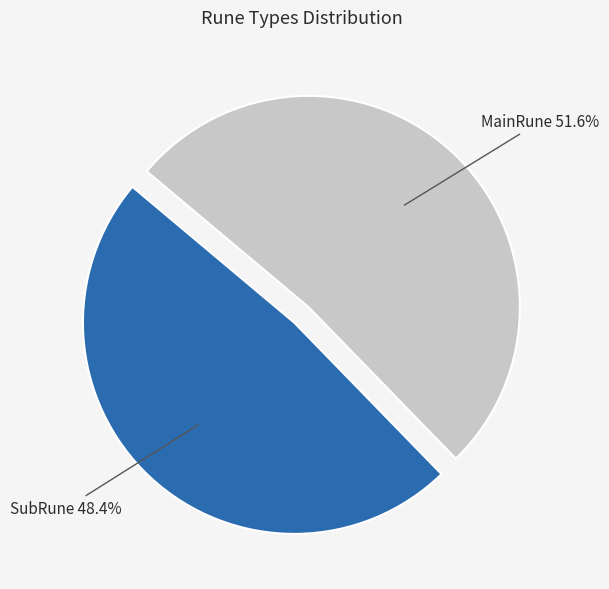

To the nearest percent, what is the difference between the largest and smallest slice percentages?

3%